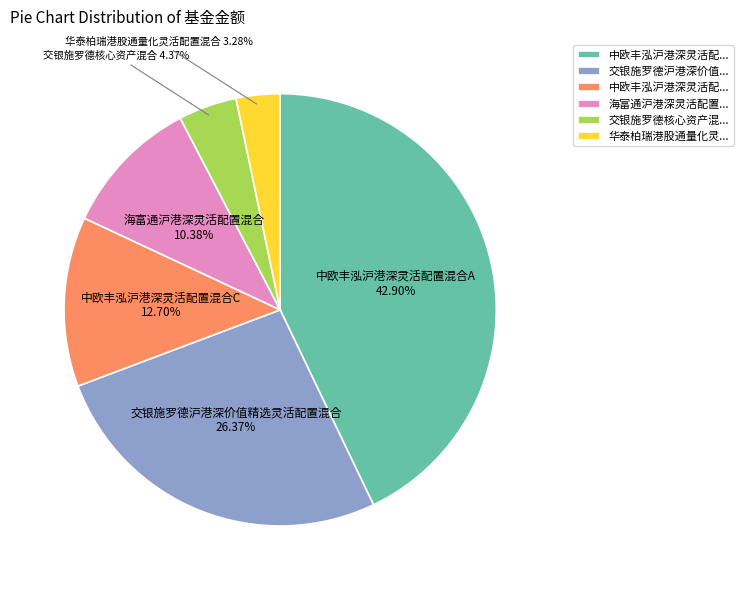

Rank the categories by value from highest to lowest.

中欧丰泓沪港深灵活配置混合A, 交银施罗德沪港深价值精选灵活配置混合, 中欧丰泓沪港深灵活配置混合C, 海富通沪港深灵活配置混合, 交银施罗德核心资产混合, 华泰柏瑞港股通量化灵活配置混合